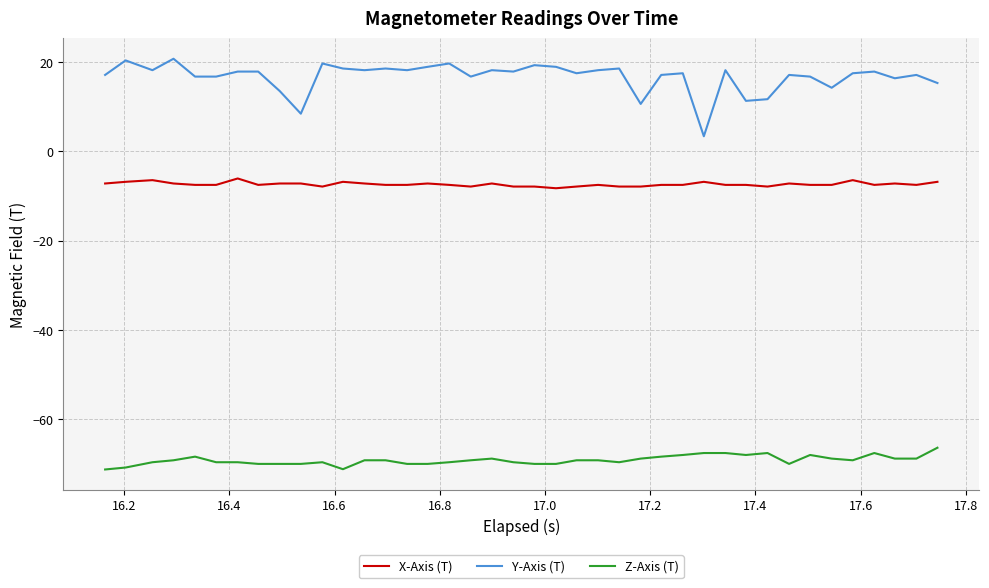

What is the maximum value shown in the chart?

20.8